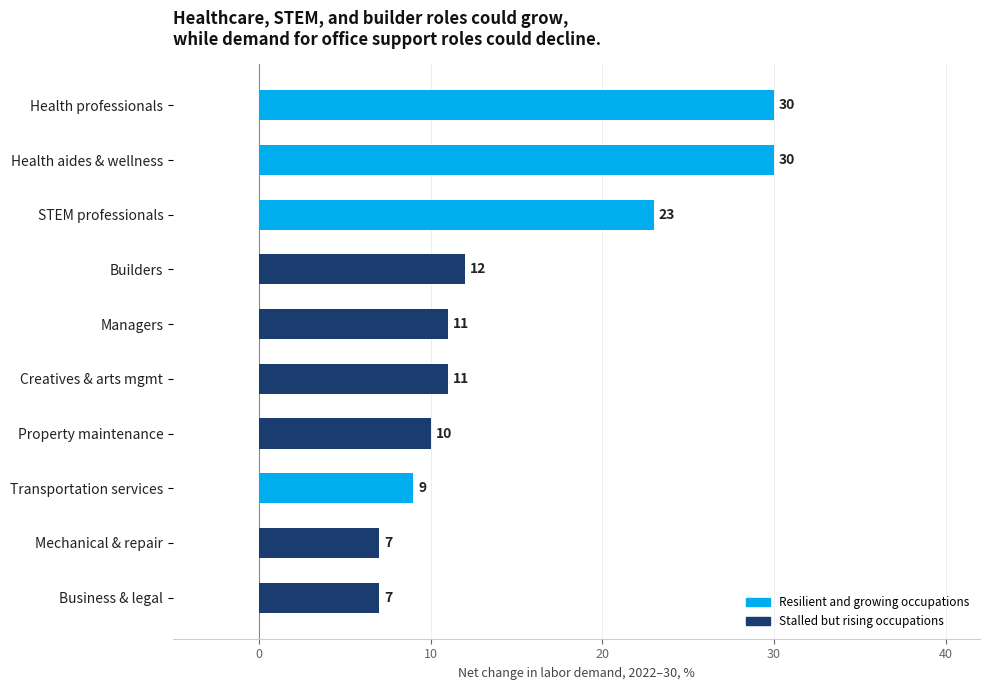

What is the label of the 6th bar from the top?

Creatives & arts mgmt